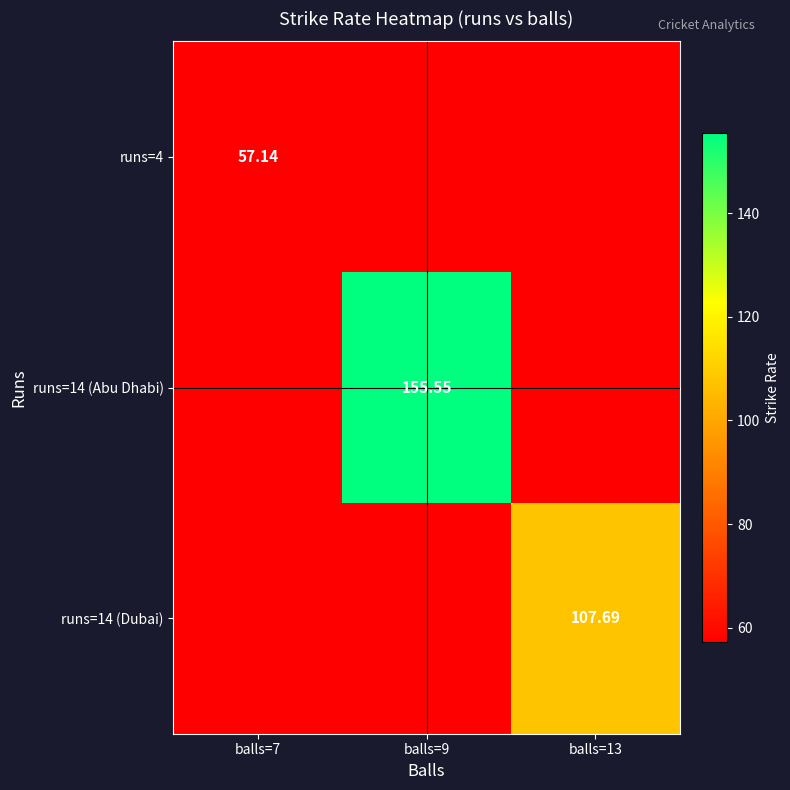

What is the average value of the runs=14 (Abu Dhabi) series?

51.9